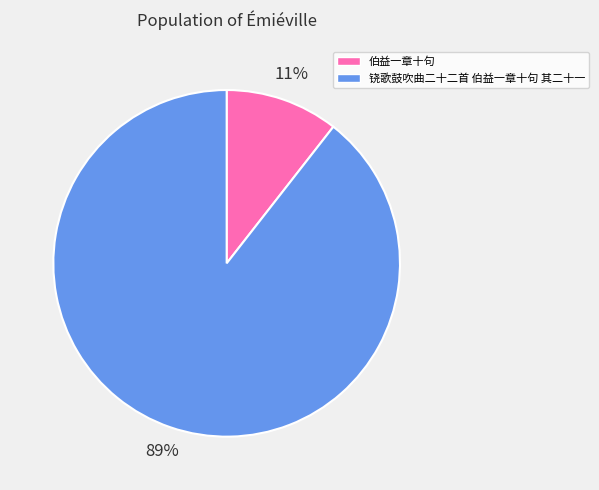

How many slices are in this pie chart?

2